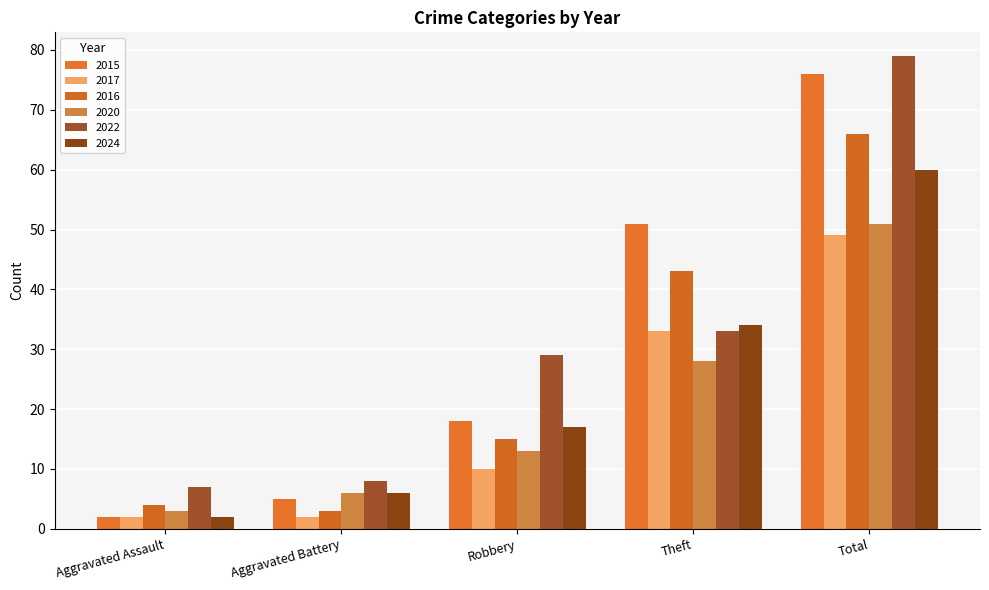

At which category does the chart reach its minimum across all series?

Aggravated Assault